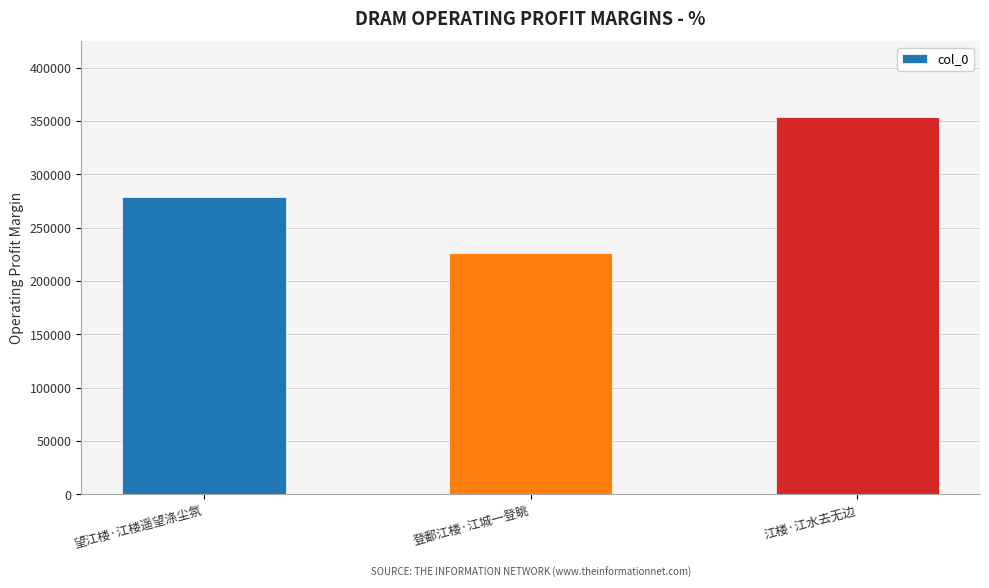

At which category does the chart reach its minimum across all series?

登鄱江楼·江城一登眺